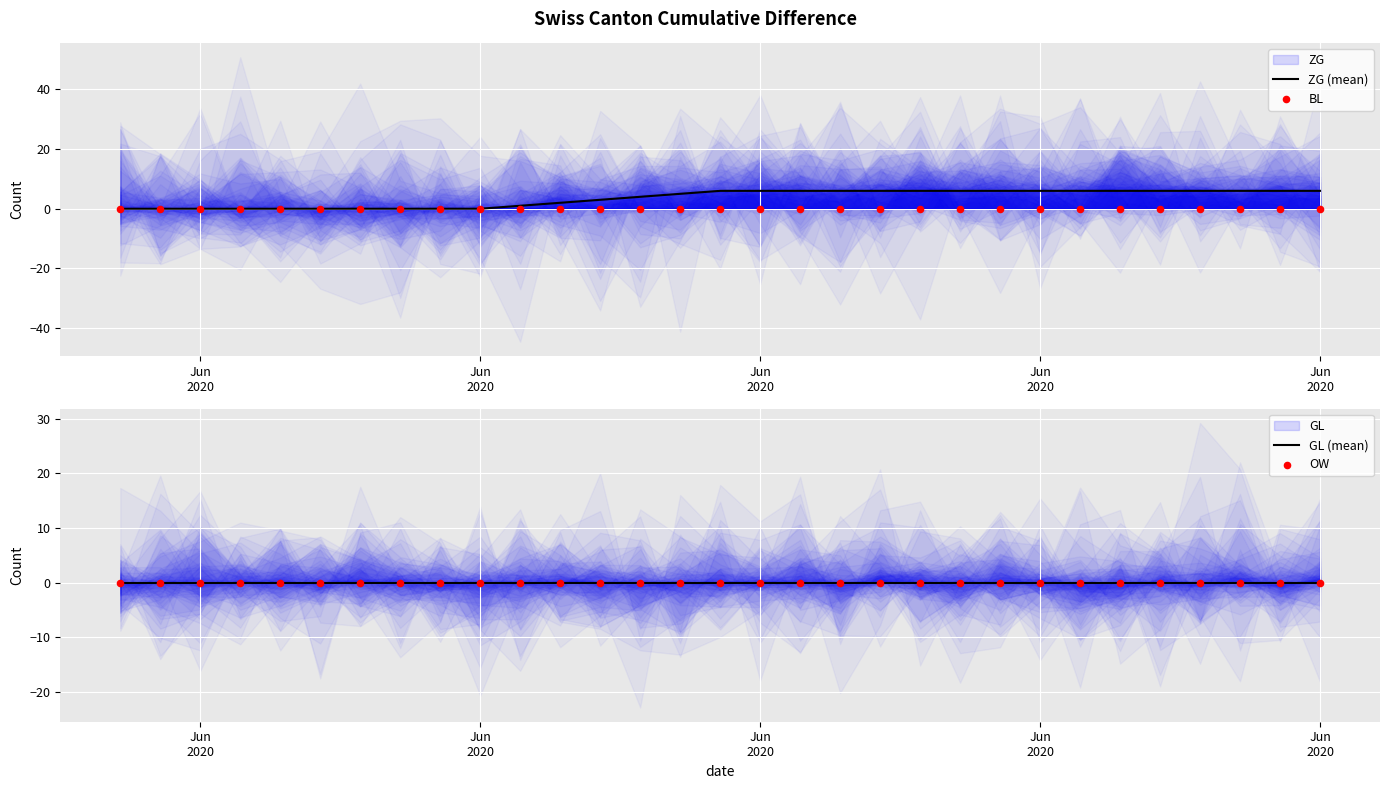

At how many categories does at least one series exceed 3?

18